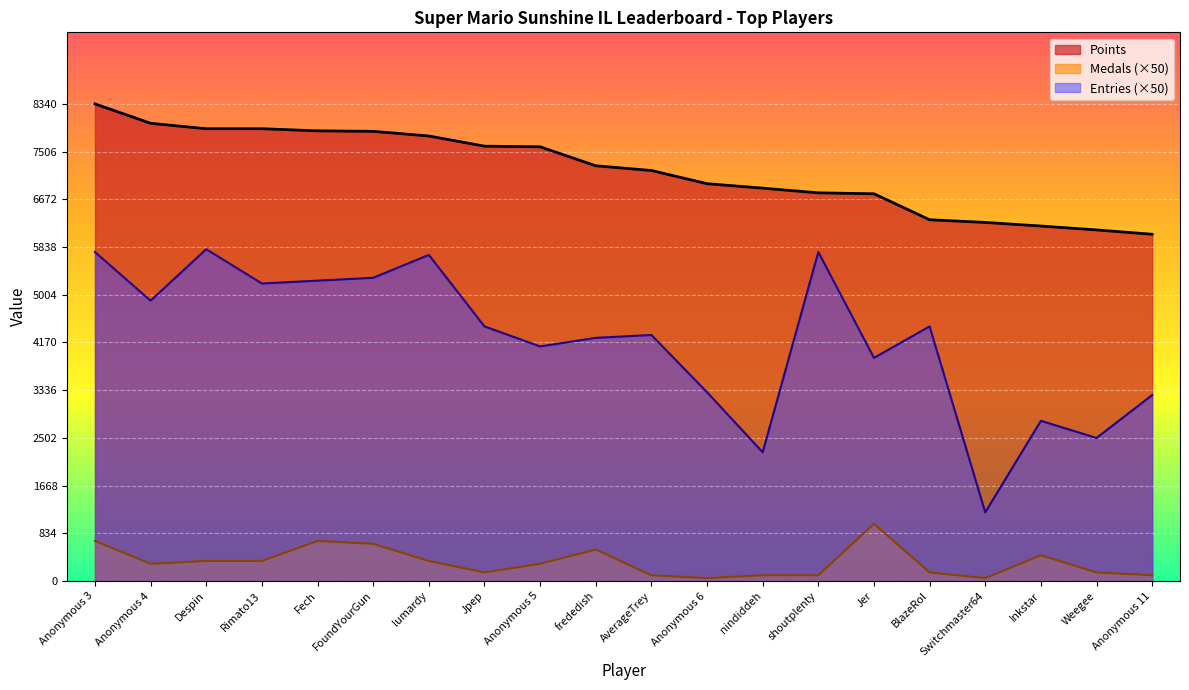

Where does the Medals series first go above 300?

Anonymous 3